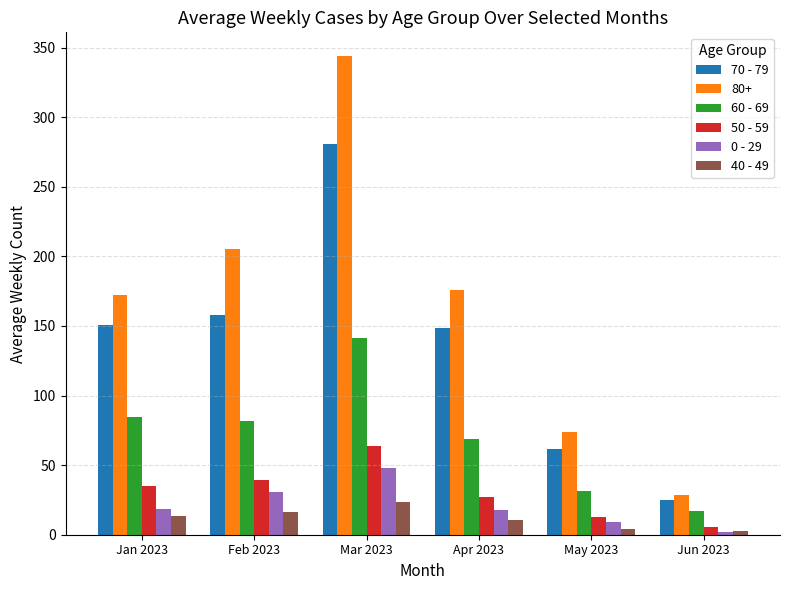

What are all the series names shown in the legend?

70 - 79, 80+, 60 - 69, 50 - 59, 0 - 29, 40 - 49